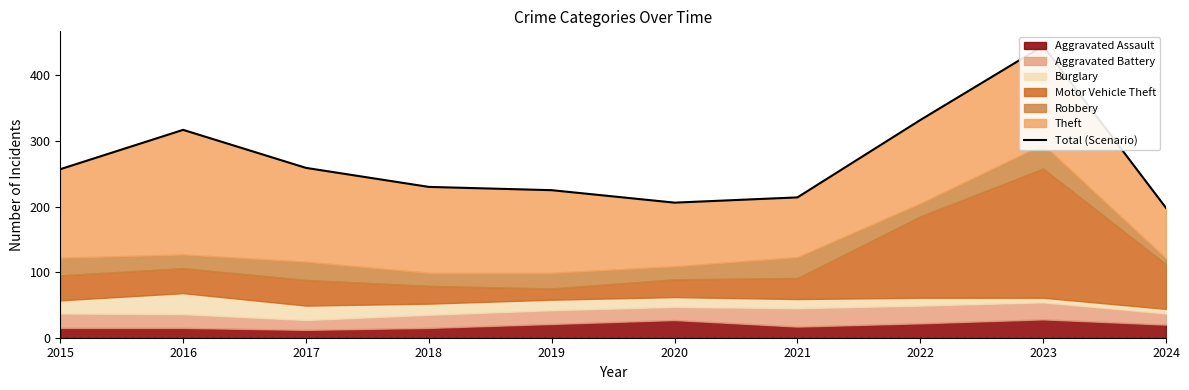

Where does the data first go above 257?

2016